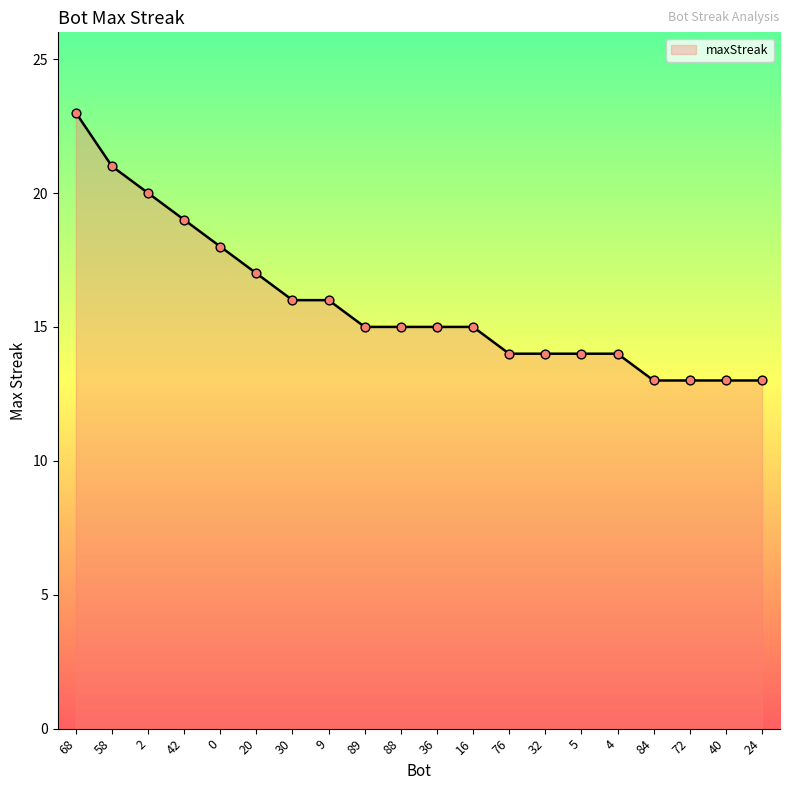

What is the change in value from 5 to 24?

-1